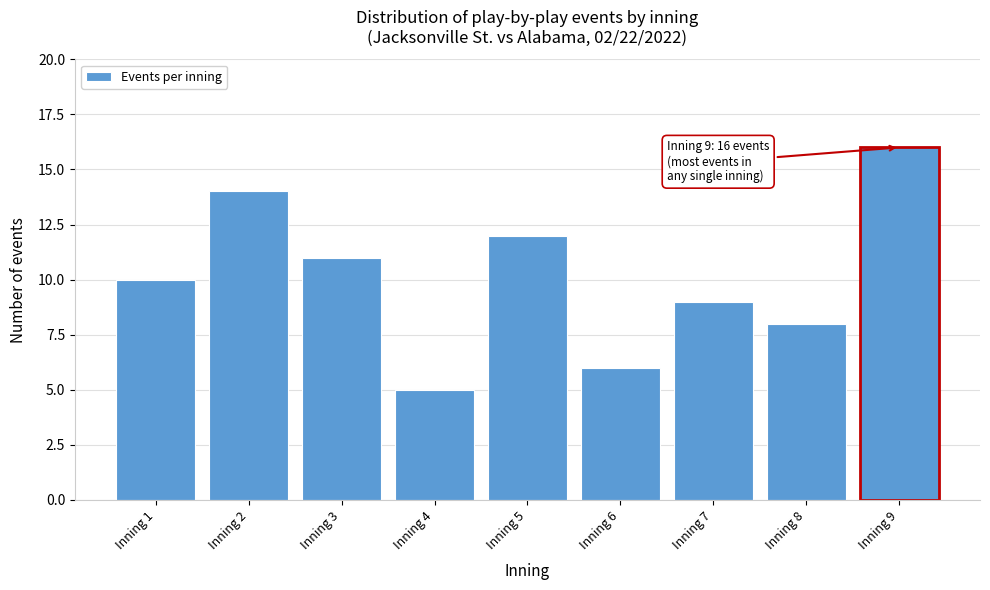

Reading left to right, extract all data points from this chart.

10	14	11	5	12	6	9	8	16